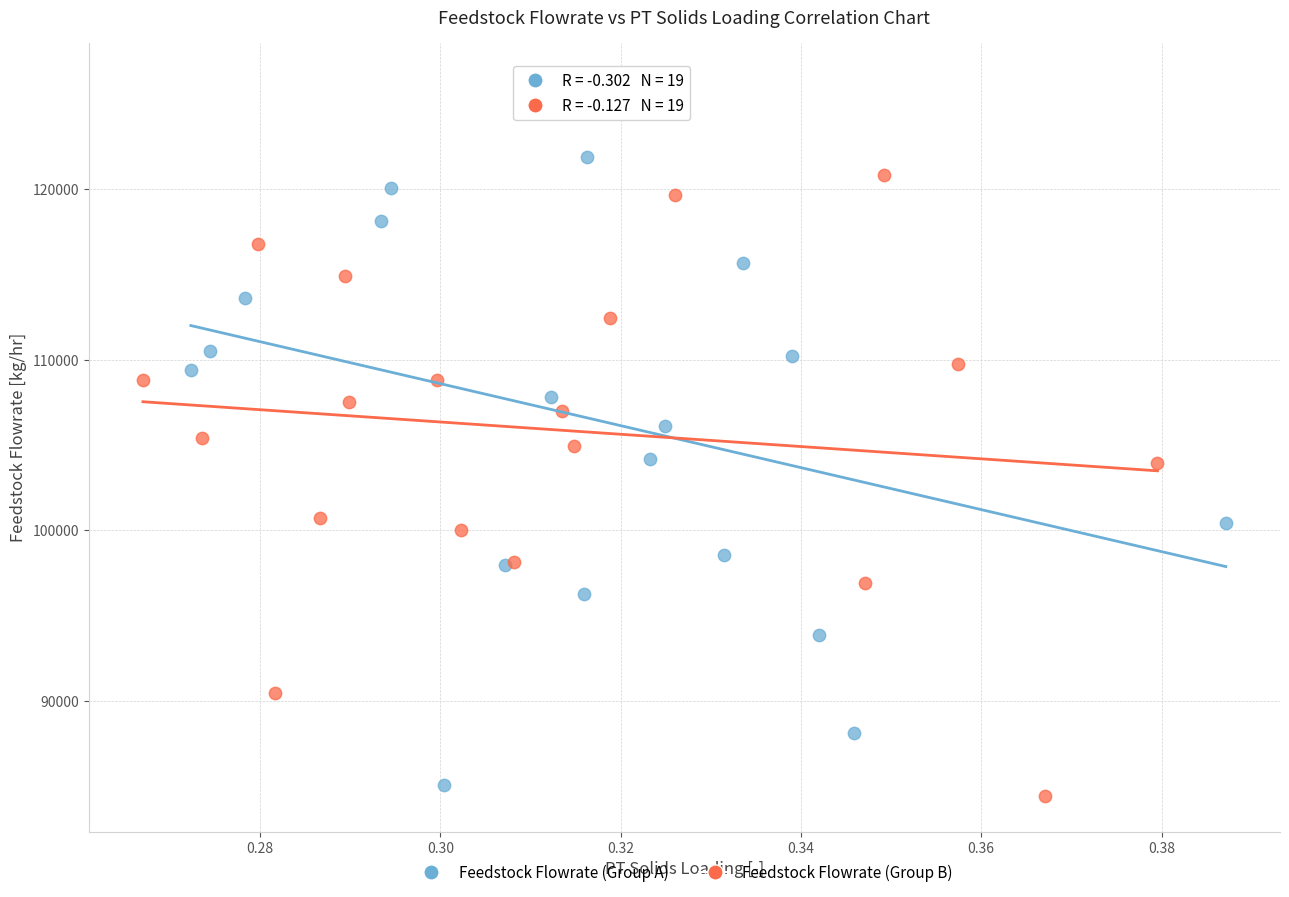

Which series has the widest spread of Y values?

Feedstock Flowrate (Group A)